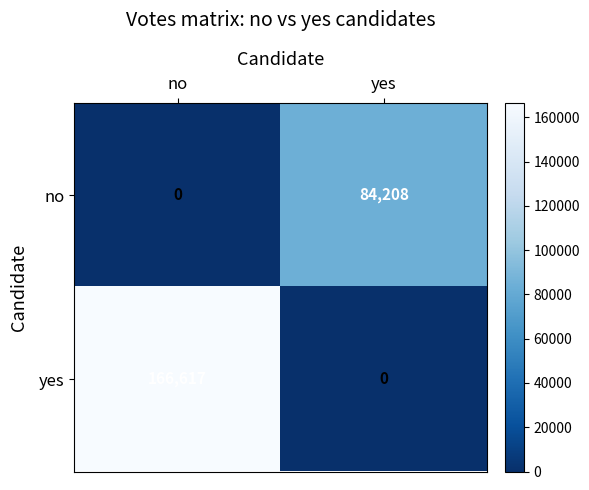

Reading left to right, what are all the values shown in this chart?

no: 0	84208
yes: 166617	0